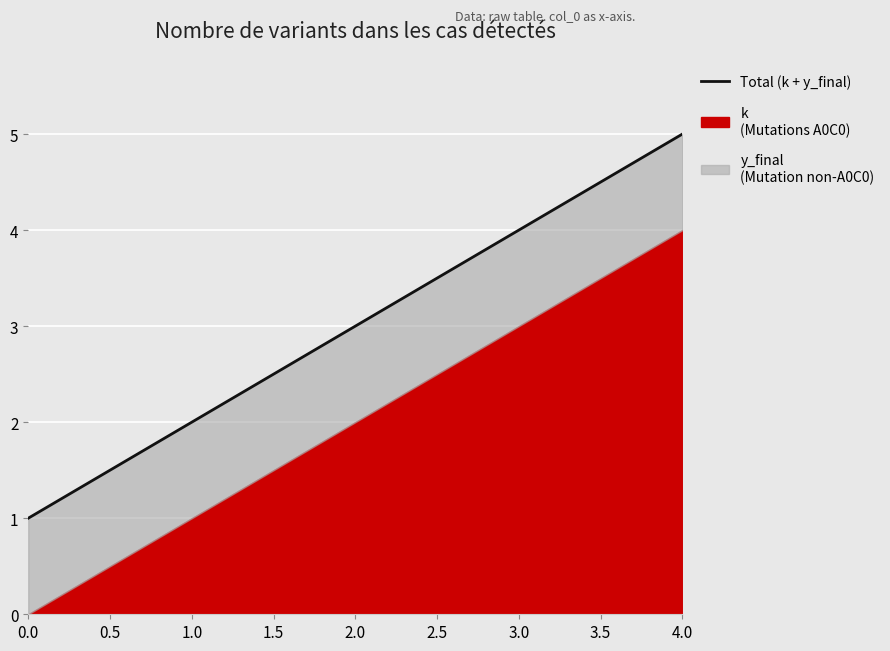

Is it true that the value at 1.0 is 3?

False